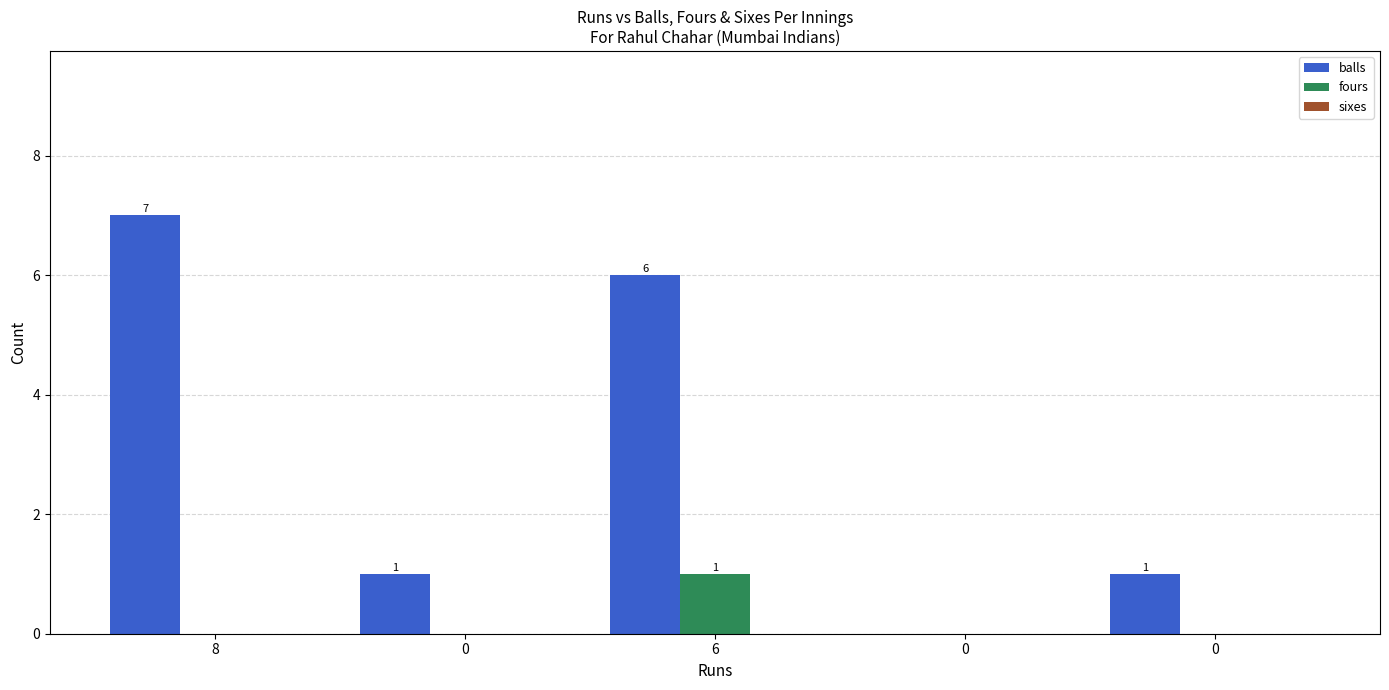

How many values in balls are above zero?

4